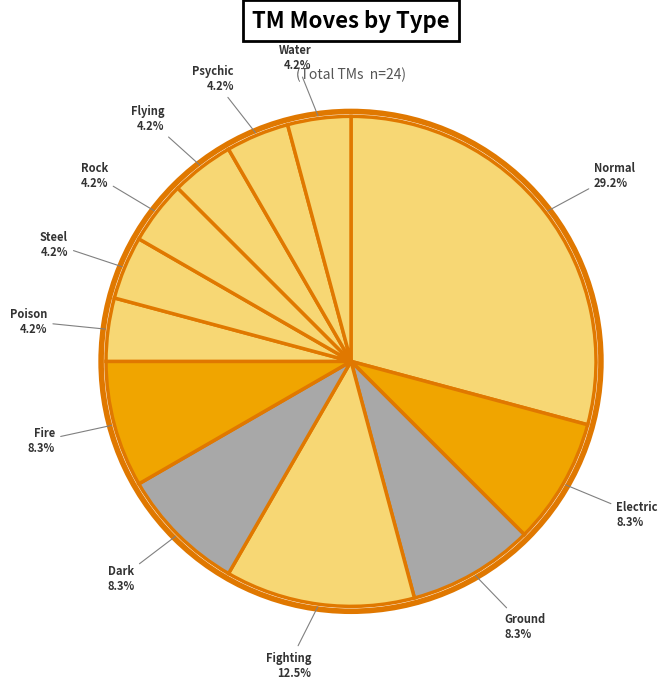

Count the number of slices in the pie.

12